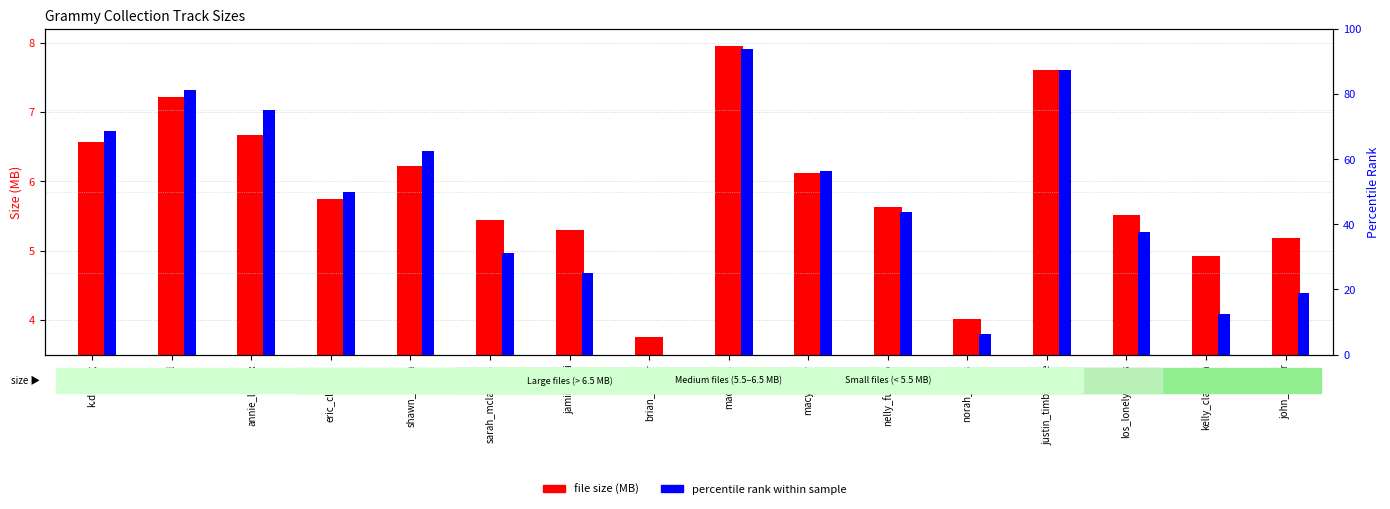

What is the value of the percentile rank bar at the 4th from the left?

50.0